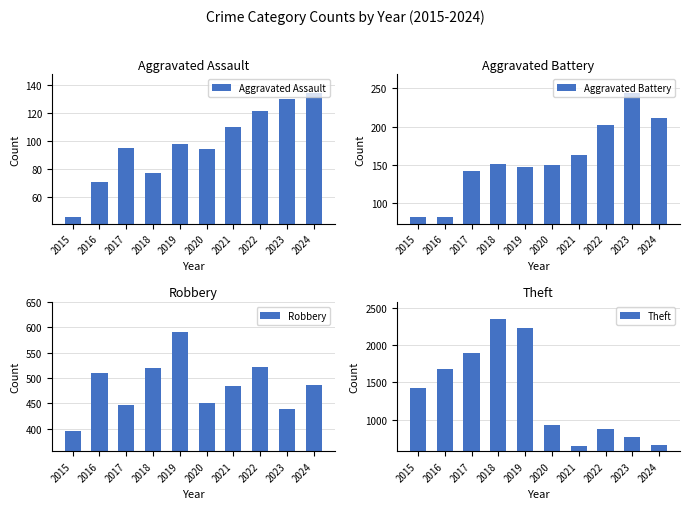

How many data points in Aggravated Assault are less than 98?

5